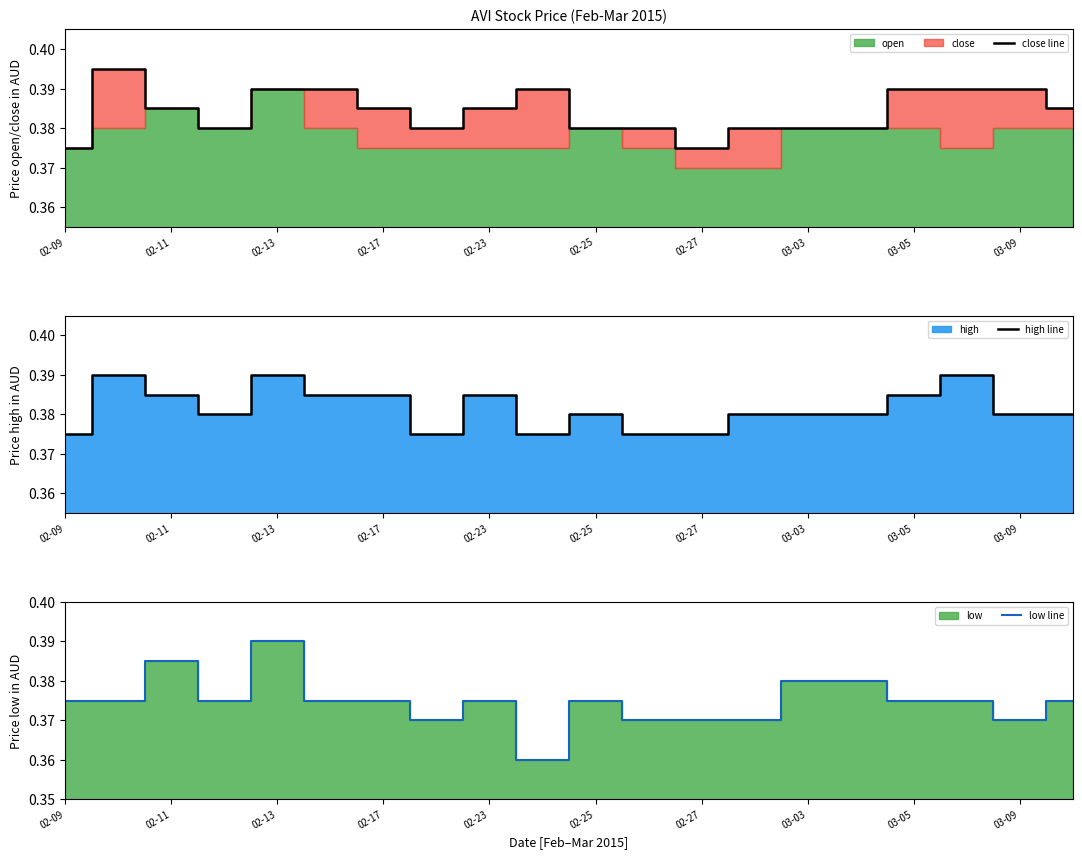

Does the chart display data point markers on the line(s)?

No